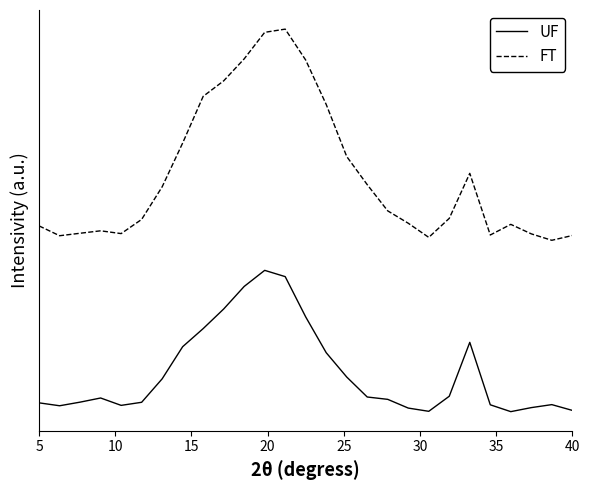

What are all the series names shown in the legend?

UF, FT